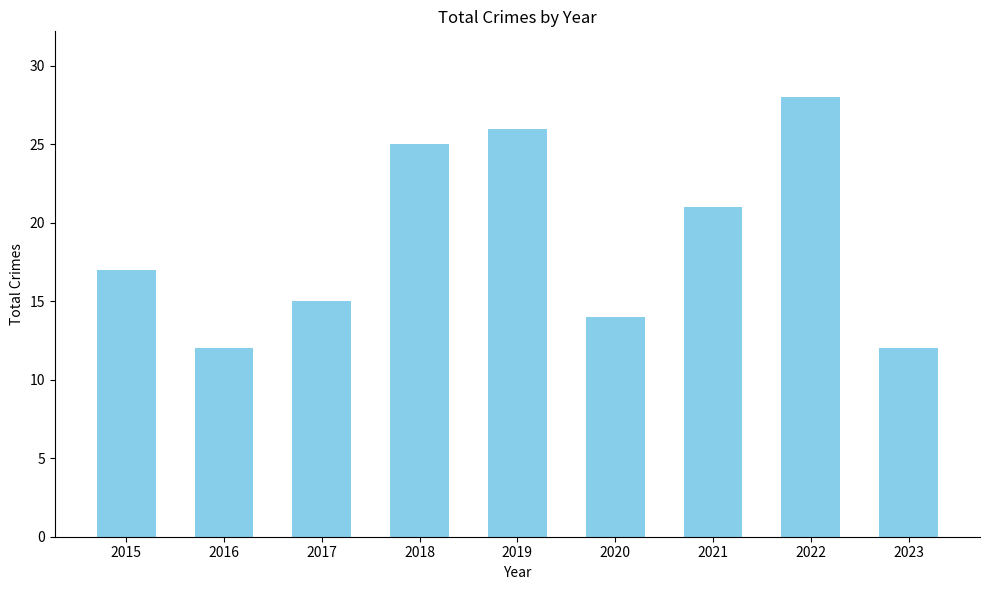

What is the value of the 5th bar from the left?

26